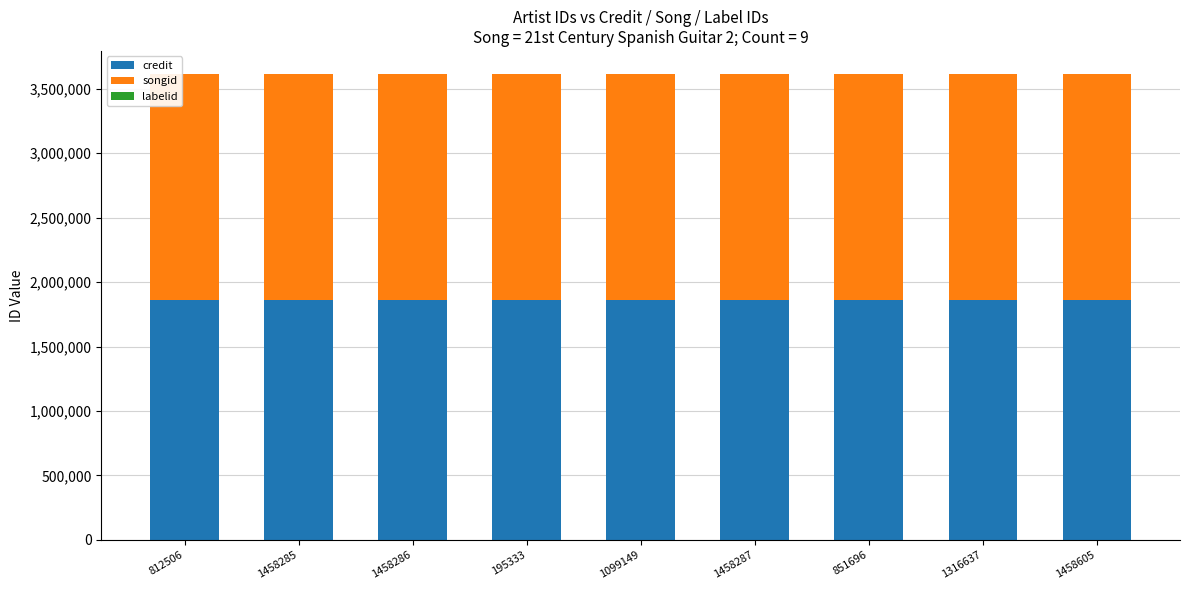

What is the maximum value for credit?

1861185